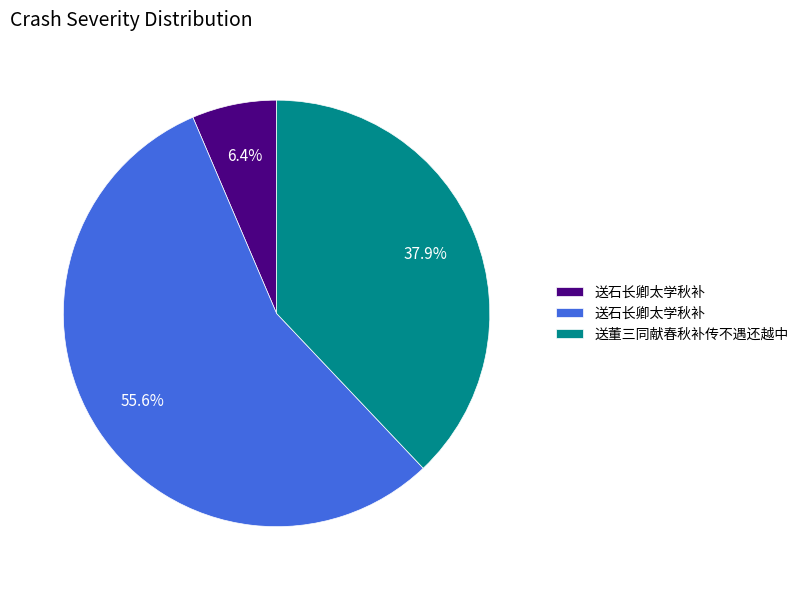

Is there any slice that represents more than half of the pie?

Yes